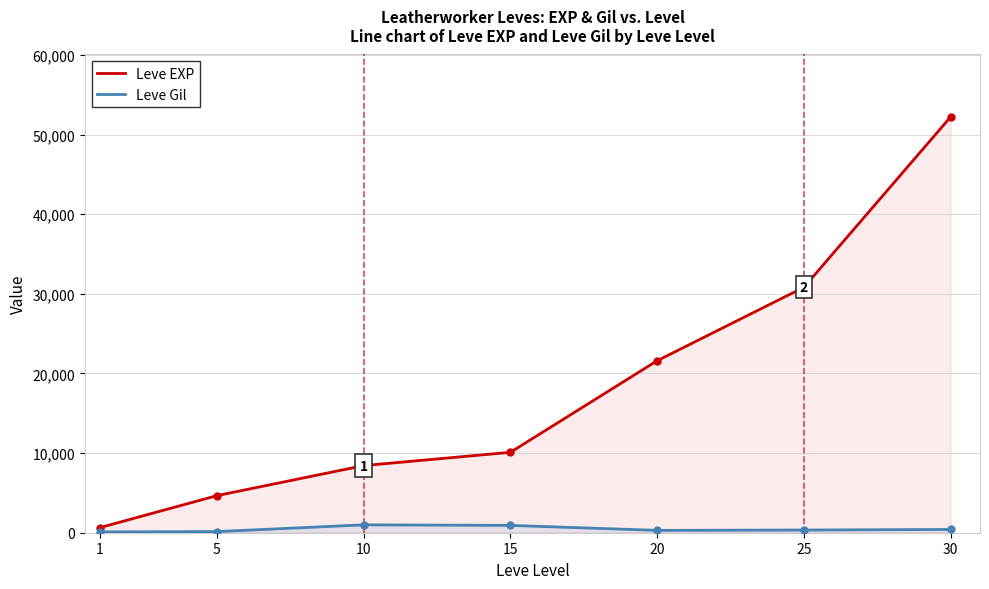

How many values in the Leve EXP series are below 10100?

3